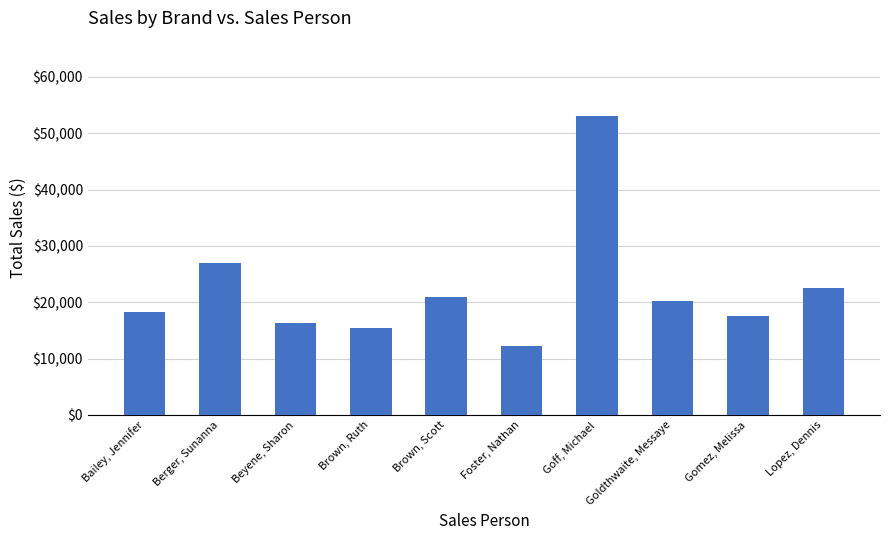

How many values are below 20147?

5